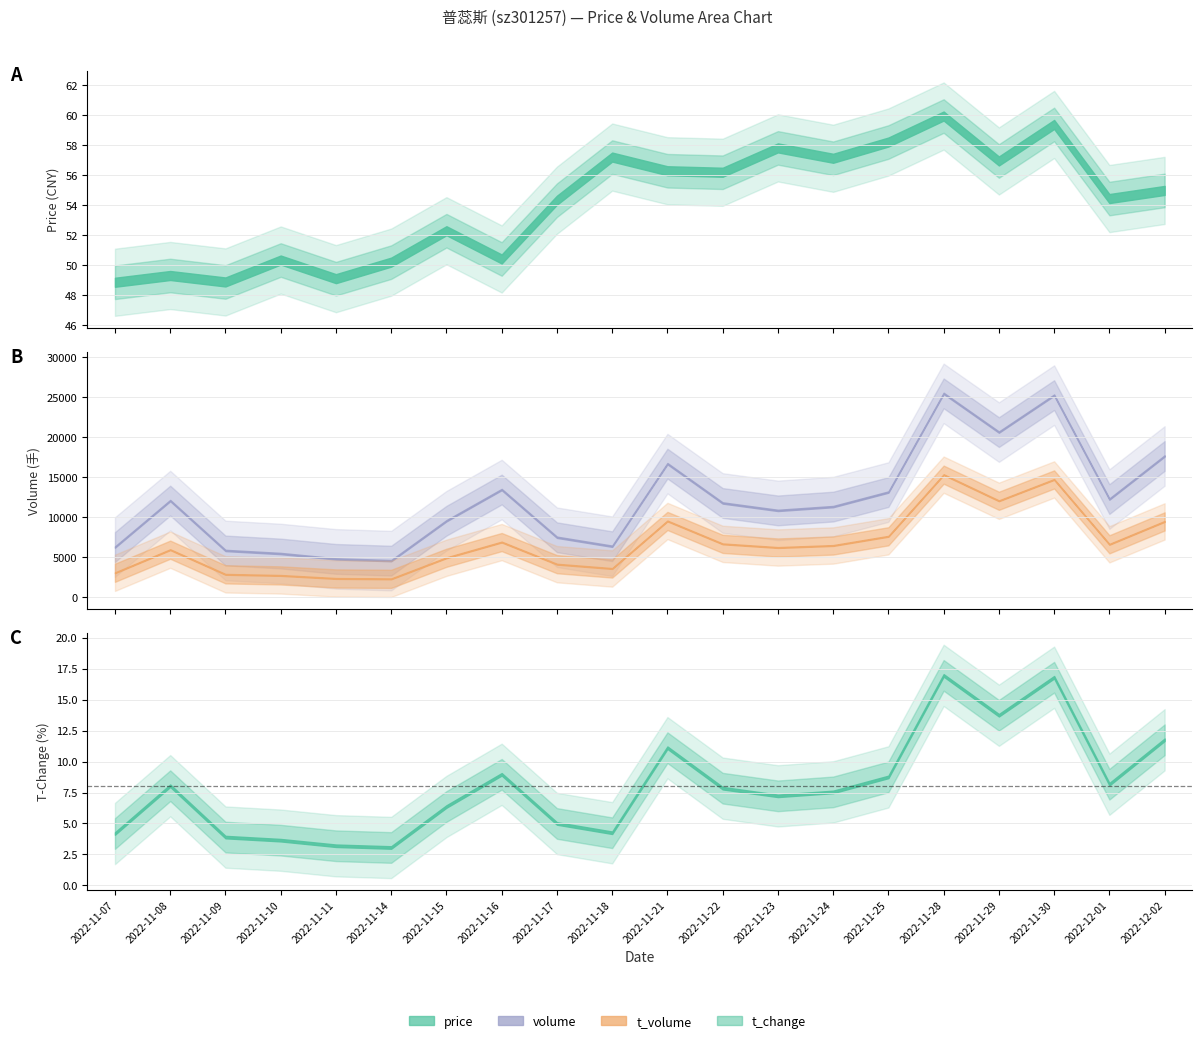

What is the label of the 8th point from the left?

2022-11-16